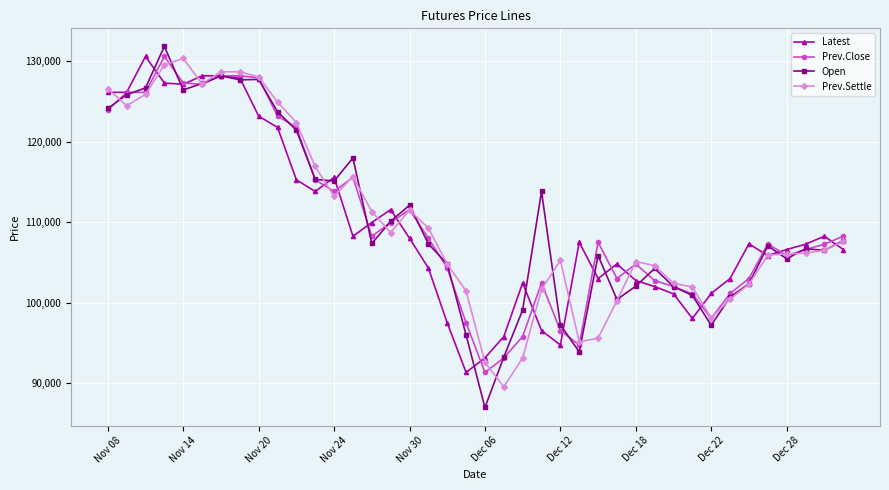

Which series has the largest range (max minus min)?

Open